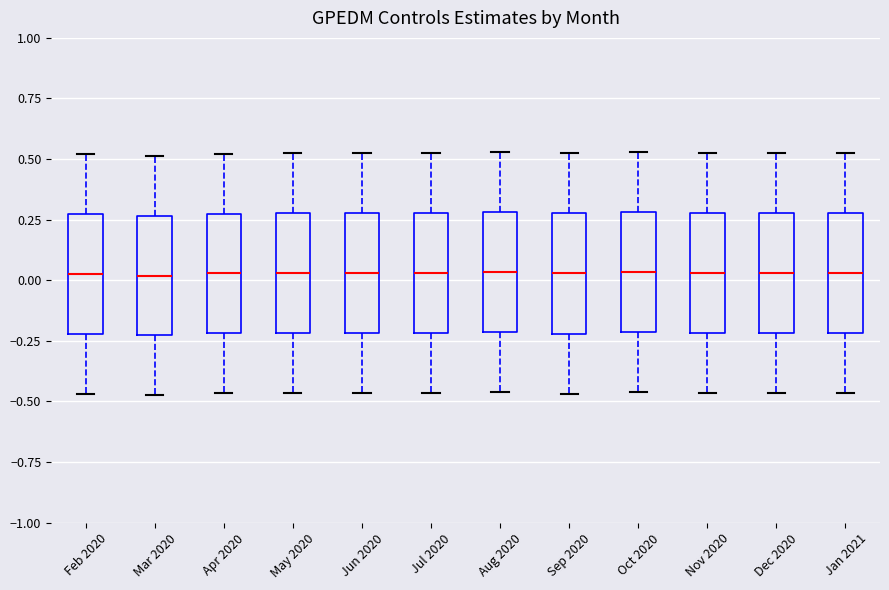

Where does the upper whisker of the box for Apr 2020 end on the y-axis? The values are not printed on the chart, so give them approximately, as read against the axis.

0.50